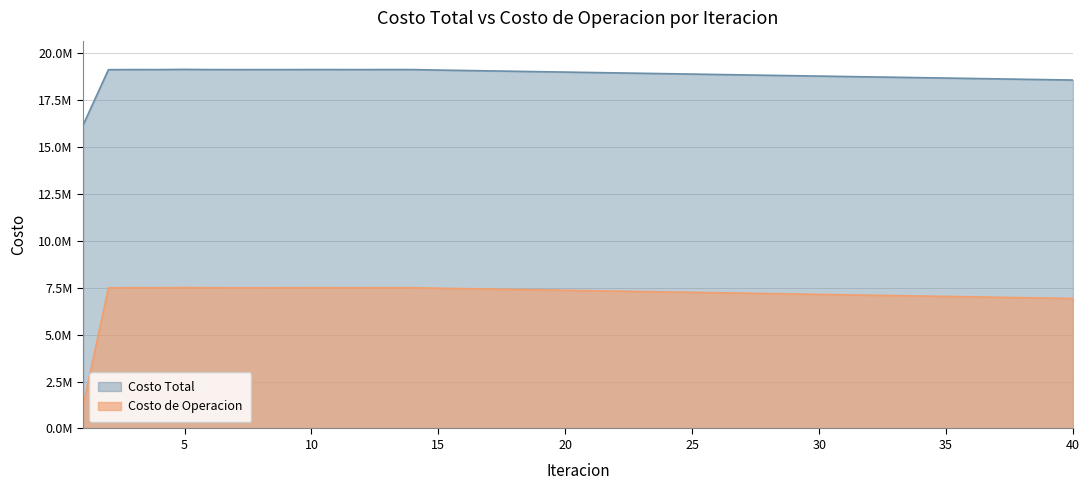

At which category does Costo de Operacion reach its first local valley?

4